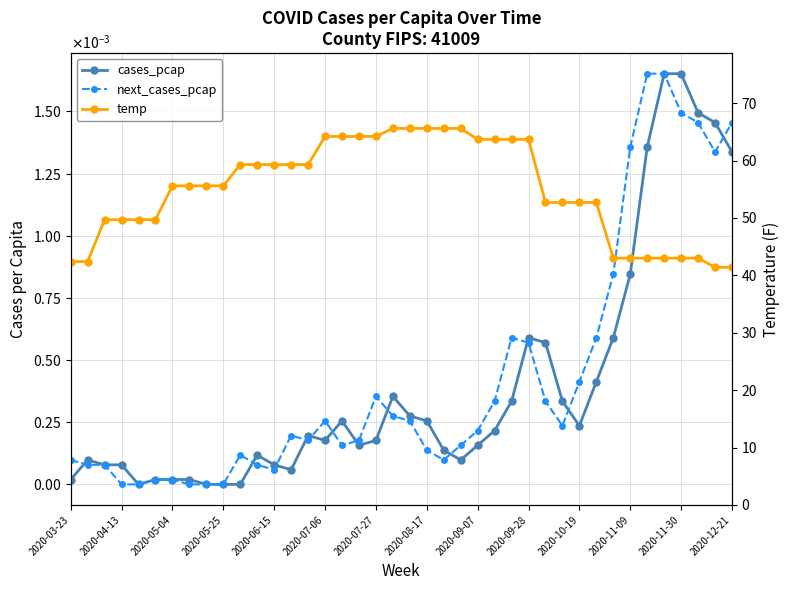

True or false: next_cases_pcap has more than 2 points higher than both neighbors.

True